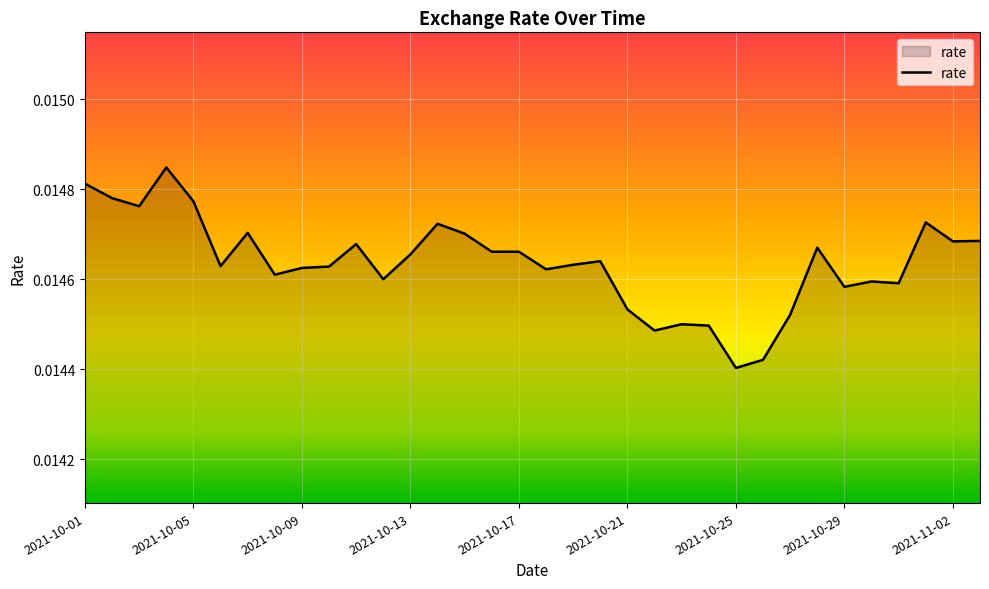

How many points are higher than both their immediate neighbors (excluding endpoints)?

9